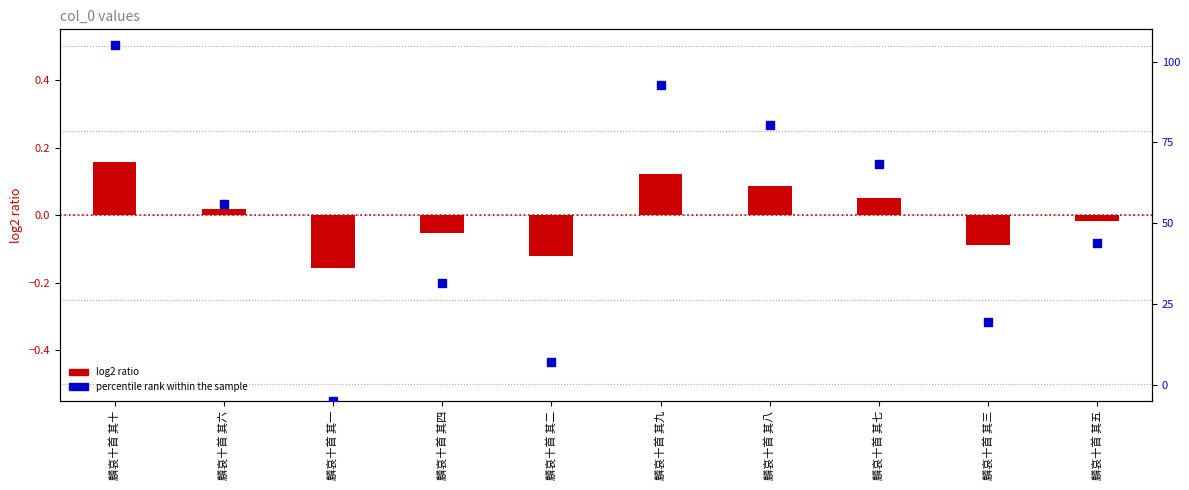

Is the value of log2 ratio at 麟哀十首 其五 greater than the value of percentile rank within the sample at 麟哀十首 其二?

No